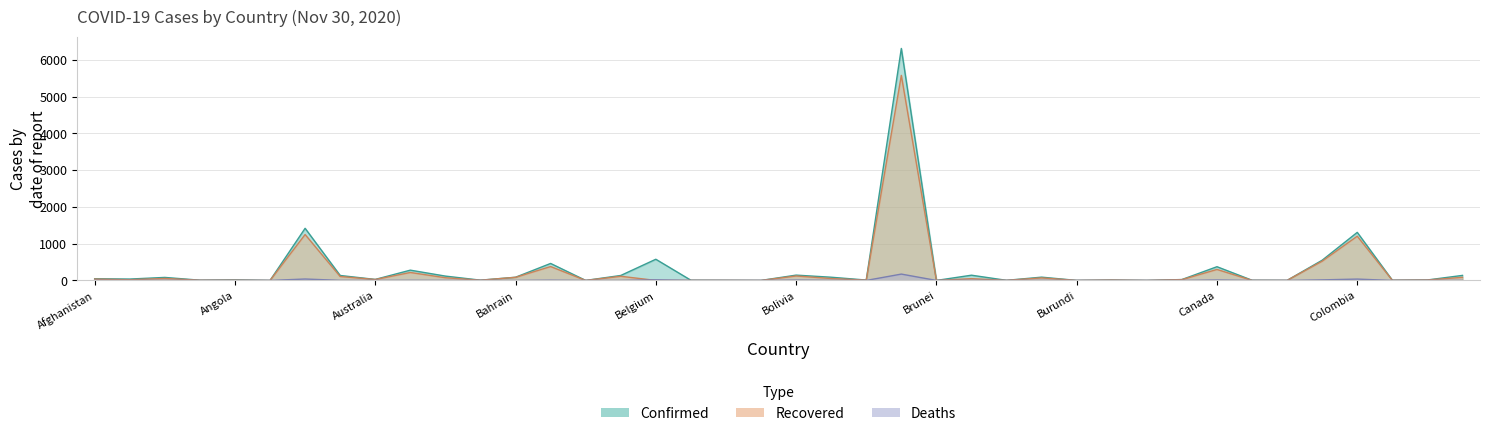

True or false: Confirmed and Recovered intersect in this chart.

False